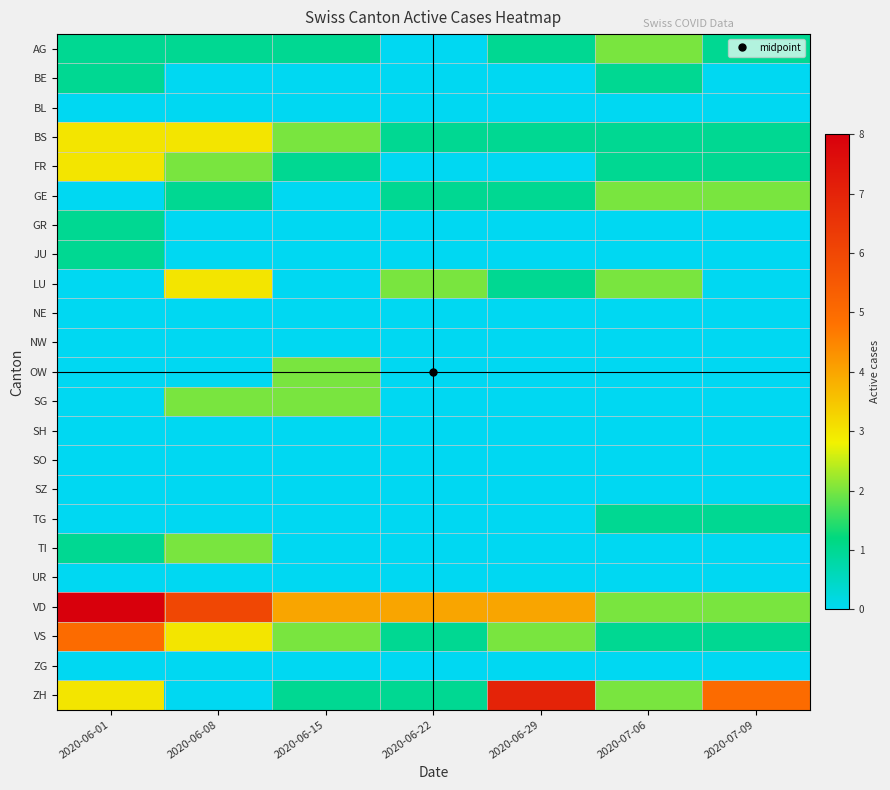

Reading right to left, list all the values displayed in this chart.

AG: 2020-07-09=1	2020-07-06=2	2020-06-29=1	2020-06-22=0	2020-06-15=1	2020-06-08=1	2020-06-01=1
BE: 2020-07-09=0	2020-07-06=1	2020-06-29=0	2020-06-22=0	2020-06-15=0	2020-06-08=0	2020-06-01=1
BL: 2020-07-09=0	2020-07-06=0	2020-06-29=0	2020-06-22=0	2020-06-15=0	2020-06-08=0	2020-06-01=0
BS: 2020-07-09=1	2020-07-06=1	2020-06-29=1	2020-06-22=1	2020-06-15=2	2020-06-08=3	2020-06-01=3
FR: 2020-07-09=1	2020-07-06=1	2020-06-29=0	2020-06-22=0	2020-06-15=1	2020-06-08=2	2020-06-01=3
GE: 2020-07-09=2	2020-07-06=2	2020-06-29=1	2020-06-22=1	2020-06-15=0	2020-06-08=1	2020-06-01=0
GR: 2020-07-09=0	2020-07-06=0	2020-06-29=0	2020-06-22=0	2020-06-15=0	2020-06-08=0	2020-06-01=1
JU: 2020-07-09=0	2020-07-06=0	2020-06-29=0	2020-06-22=0	2020-06-15=0	2020-06-08=0	2020-06-01=1
LU: 2020-07-09=0	2020-07-06=2	2020-06-29=1	2020-06-22=2	2020-06-15=0	2020-06-08=3	2020-06-01=0
NE: 2020-07-09=0	2020-07-06=0	2020-06-29=0	2020-06-22=0	2020-06-15=0	2020-06-08=0	2020-06-01=0
NW: 2020-07-09=0	2020-07-06=0	2020-06-29=0	2020-06-22=0	2020-06-15=0	2020-06-08=0	2020-06-01=0
OW: 2020-07-09=0	2020-07-06=0	2020-06-29=0	2020-06-22=0	2020-06-15=2	2020-06-08=0	2020-06-01=0
SG: 2020-07-09=0	2020-07-06=0	2020-06-29=0	2020-06-22=0	2020-06-15=2	2020-06-08=2	2020-06-01=0
SH: 2020-07-09=0	2020-07-06=0	2020-06-29=0	2020-06-22=0	2020-06-15=0	2020-06-08=0	2020-06-01=0
SO: 2020-07-09=0	2020-07-06=0	2020-06-29=0	2020-06-22=0	2020-06-15=0	2020-06-08=0	2020-06-01=0
SZ: 2020-07-09=0	2020-07-06=0	2020-06-29=0	2020-06-22=0	2020-06-15=0	2020-06-08=0	2020-06-01=0
TG: 2020-07-09=1	2020-07-06=1	2020-06-29=0	2020-06-22=0	2020-06-15=0	2020-06-08=0	2020-06-01=0
TI: 2020-07-09=0	2020-07-06=0	2020-06-29=0	2020-06-22=0	2020-06-15=0	2020-06-08=2	2020-06-01=1
UR: 2020-07-09=0	2020-07-06=0	2020-06-29=0	2020-06-22=0	2020-06-15=0	2020-06-08=0	2020-06-01=0
VD: 2020-07-09=2	2020-07-06=2	2020-06-29=4	2020-06-22=4	2020-06-15=4	2020-06-08=6	2020-06-01=8
VS: 2020-07-09=1	2020-07-06=1	2020-06-29=2	2020-06-22=1	2020-06-15=2	2020-06-08=3	2020-06-01=5
ZG: 2020-07-09=0	2020-07-06=0	2020-06-29=0	2020-06-22=0	2020-06-15=0	2020-06-08=0	2020-06-01=0
ZH: 2020-07-09=5	2020-07-06=2	2020-06-29=7	2020-06-22=1	2020-06-15=1	2020-06-08=0	2020-06-01=3